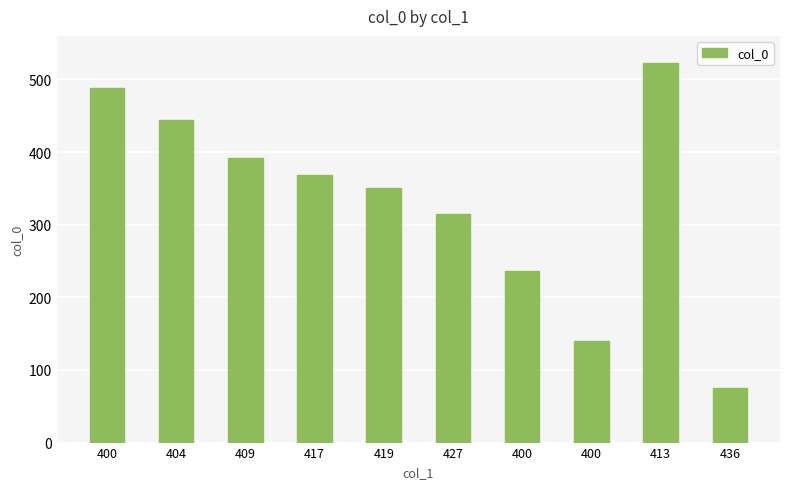

Read the value at 413, to the nearest 50.

500